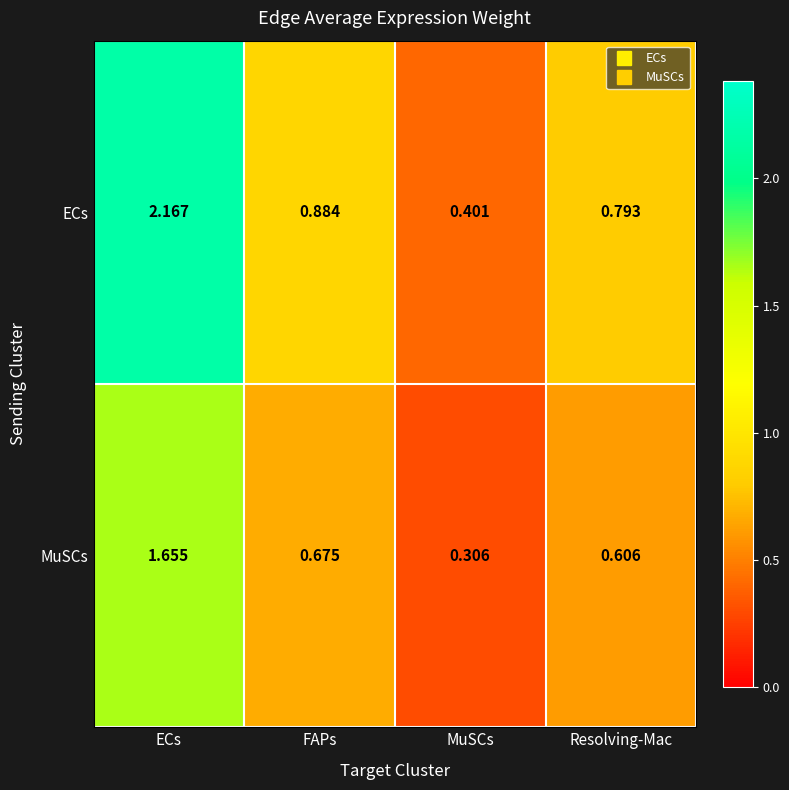

Count the number of categories in the chart.

4